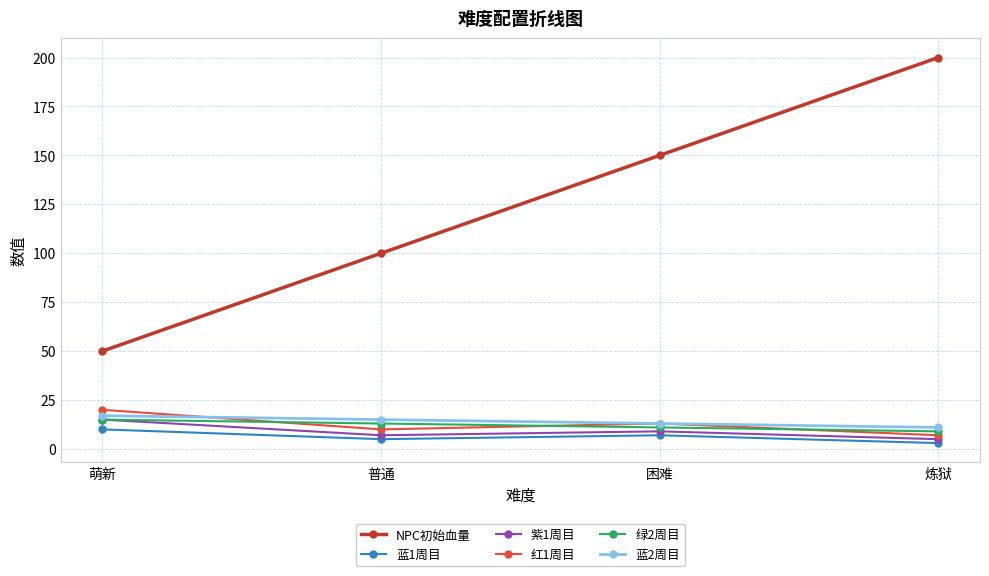

What is the value of the 绿2周目 point at the 3rd from the left?

11